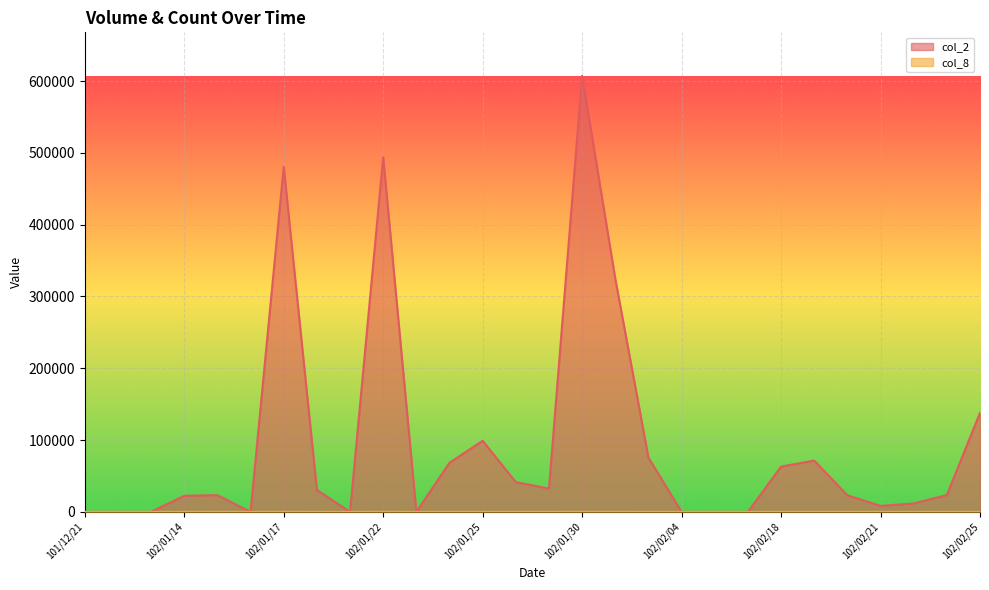

At which label does col_8 first exceed 2?

102/01/15